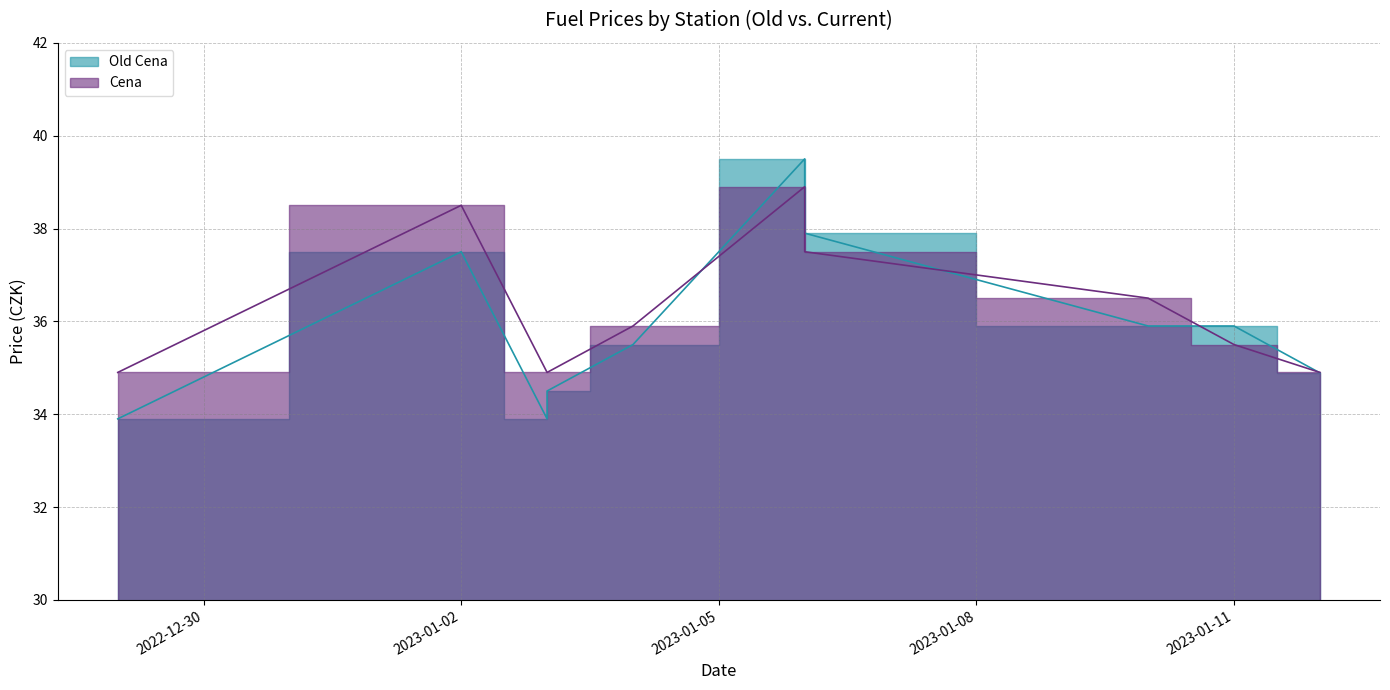

What is the lowest value of the Old Cena series?

33.9